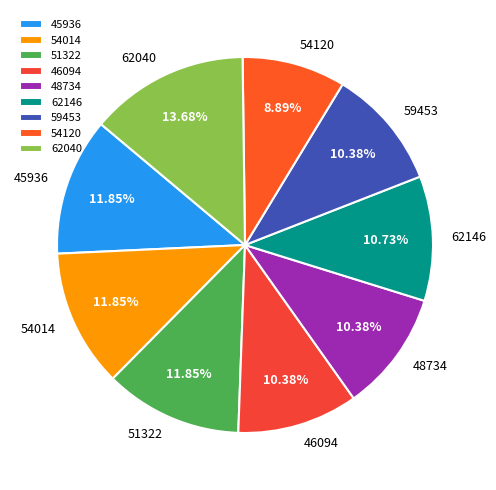

What percentage is the 45936 slice, to the nearest percent?

12%